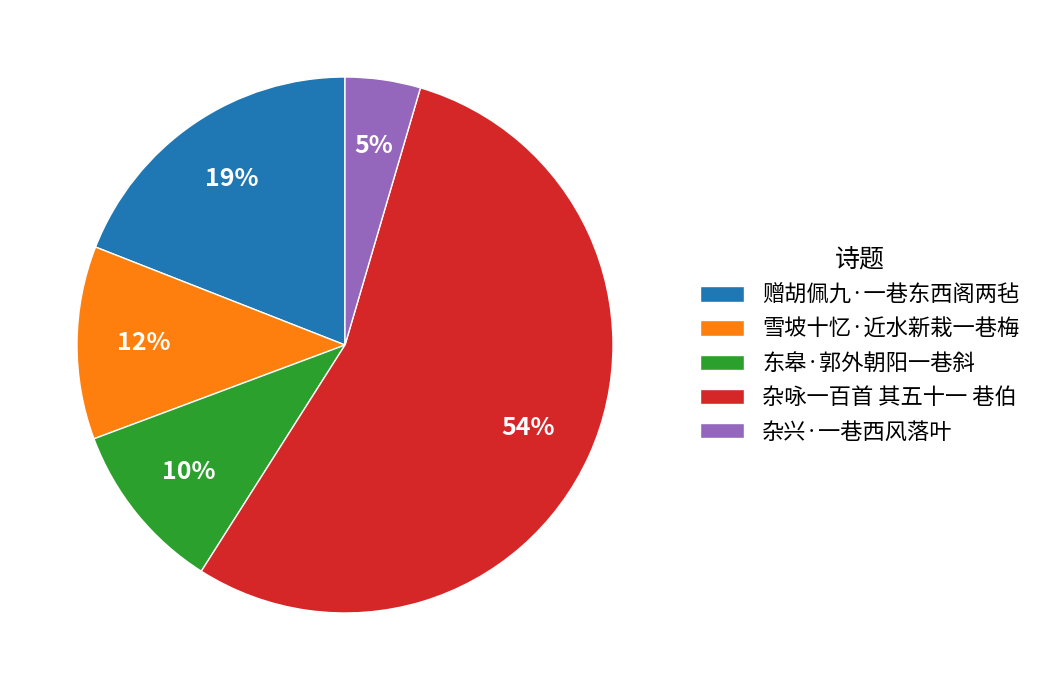

What percentage is the 雪坡十忆·近水新栽一巷梅 slice, to the nearest percent?

12%